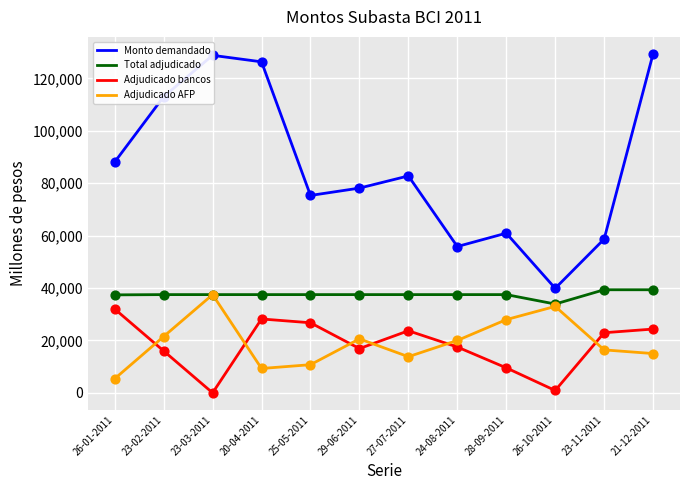

Which series has the largest total across all categories?

Monto demandado